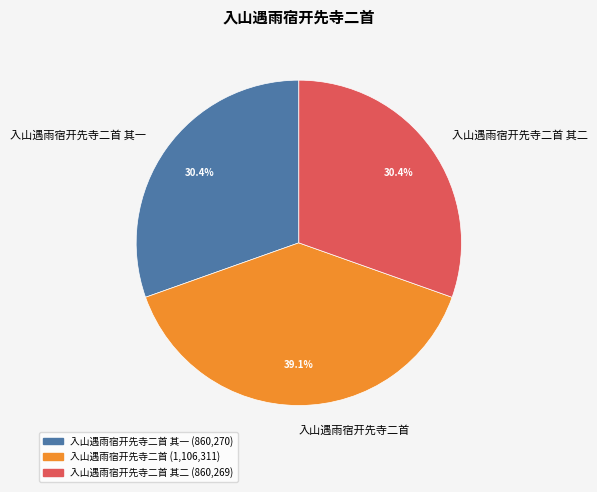

What is the total percentage of 入山遇雨宿开先寺二首 其一 and 入山遇雨宿开先寺二首 其二?

60.9%